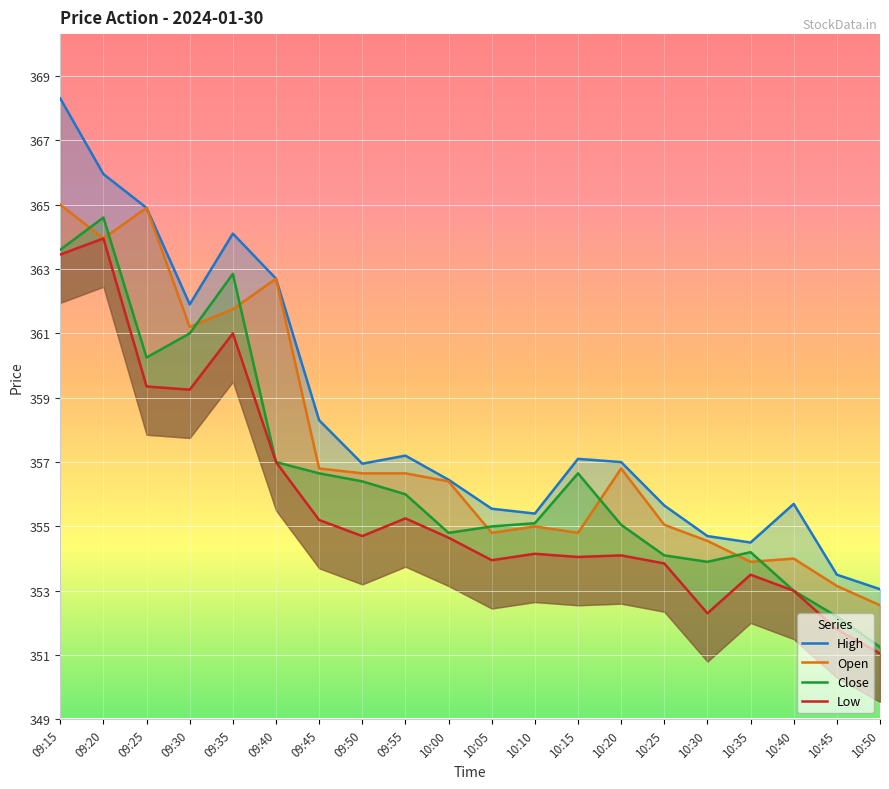

Which series has the largest total across all categories?

High